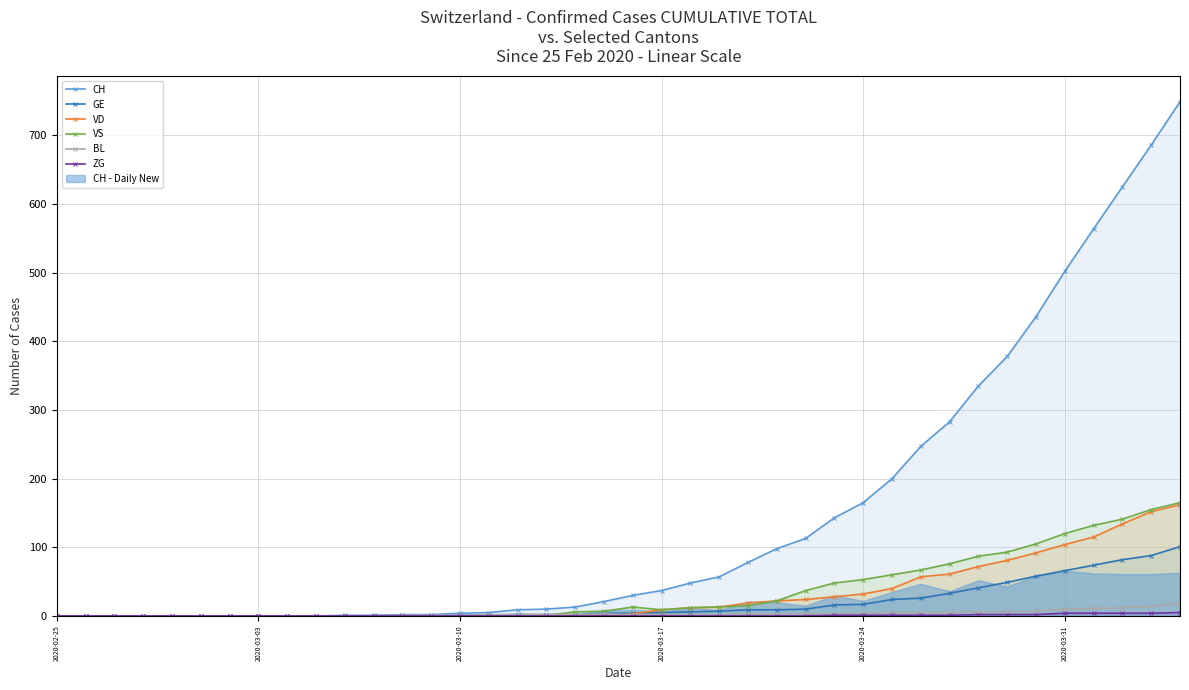

What is the average value of the VS series?

36